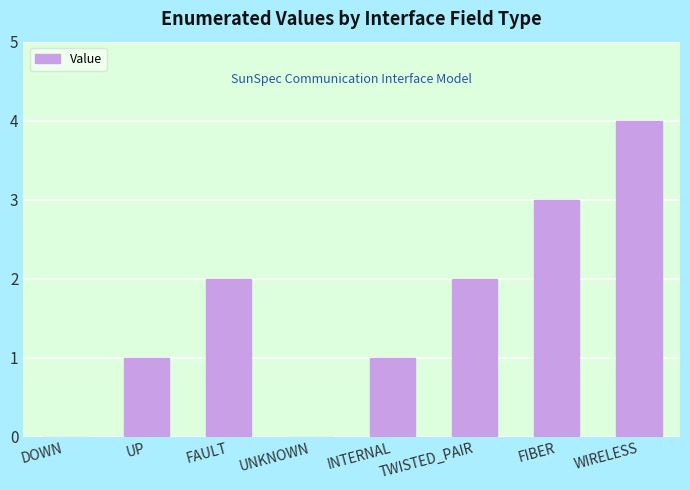

What is the sum of the values at FAULT and FIBER?

5